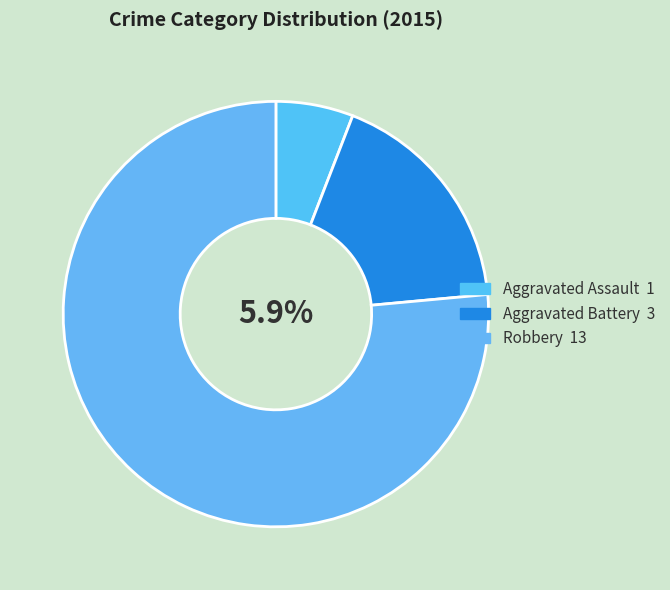

What is the ratio of the value at Robbery to the value at Aggravated Assault?

13.0